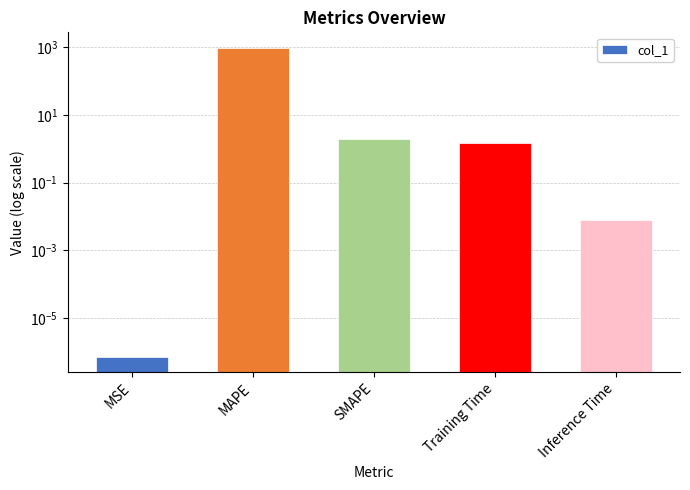

Count the number of data series in this chart.

1